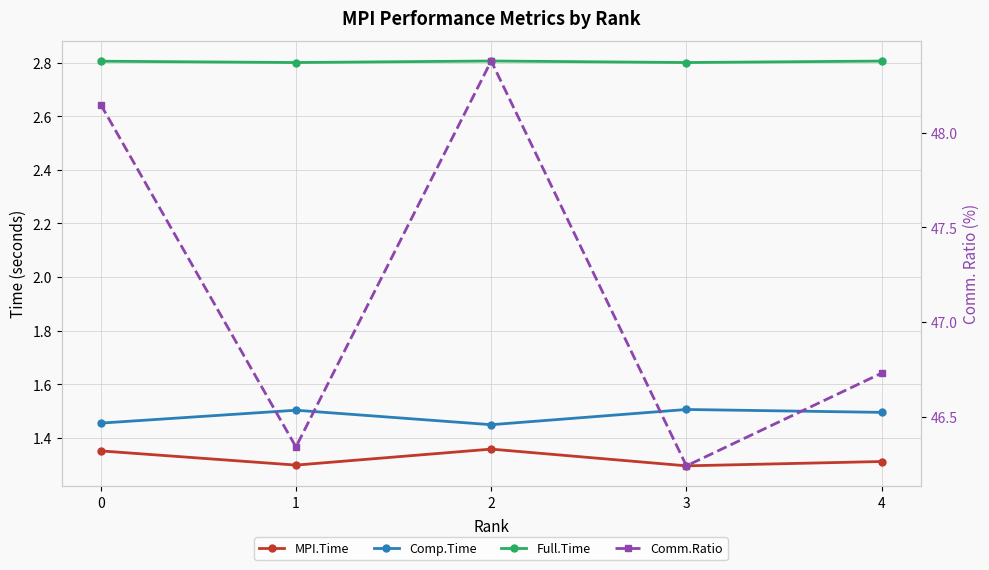

What is the value of the Comp.Time point at the 1st from the left?

1.5